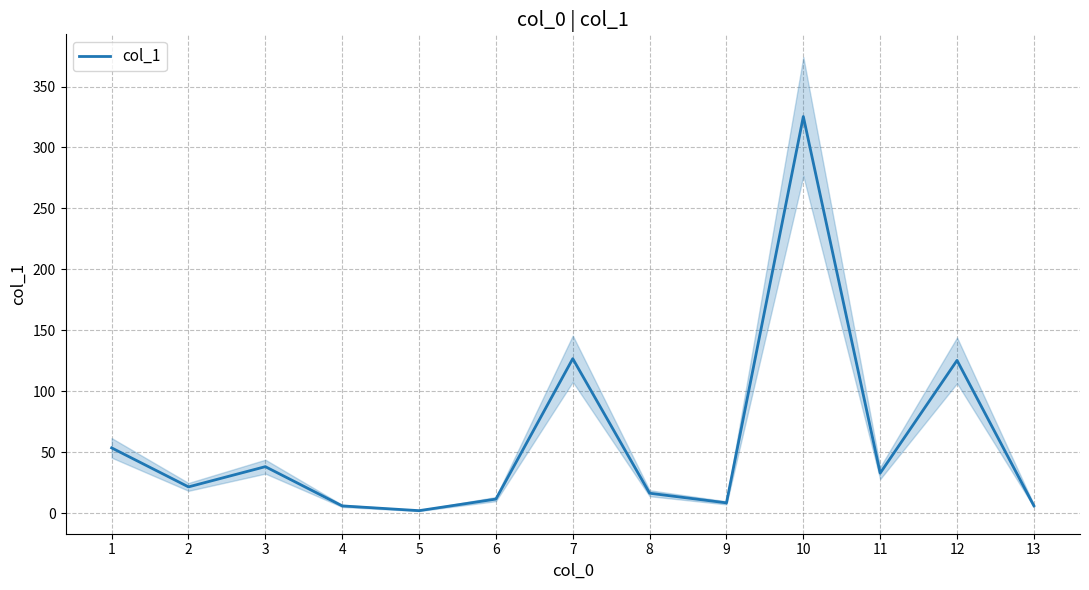

Is it true that the value at 11 is 7.9?

False